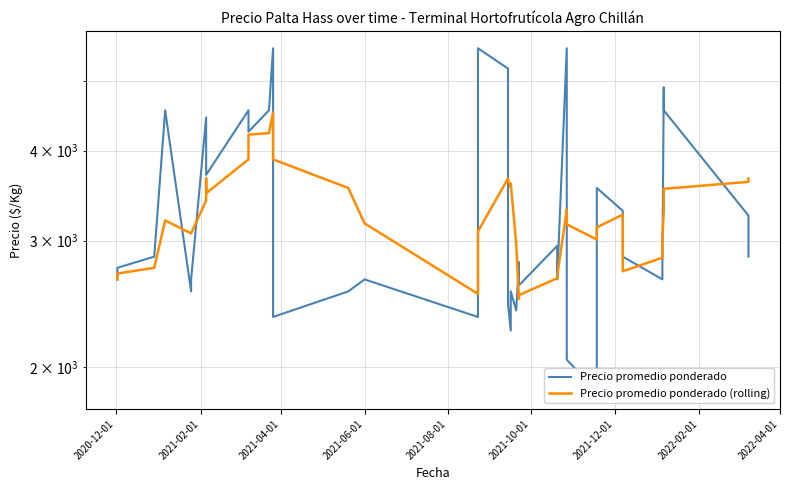

The value of Precio promedio ponderado at 28 is 9413.2. True or false?

False